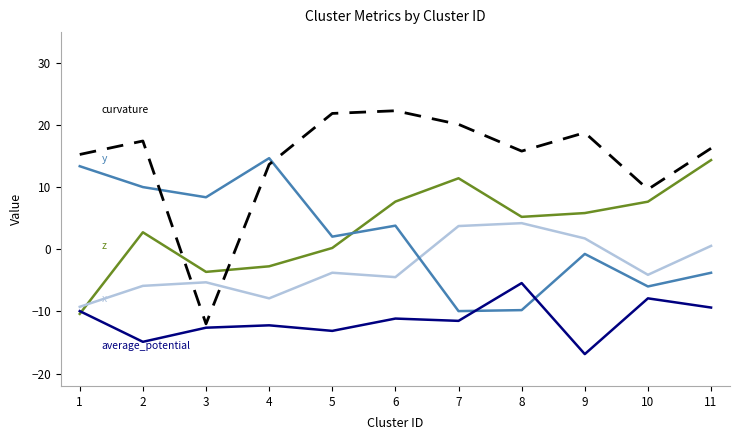

What is the total value across all series at 3?

-25.2